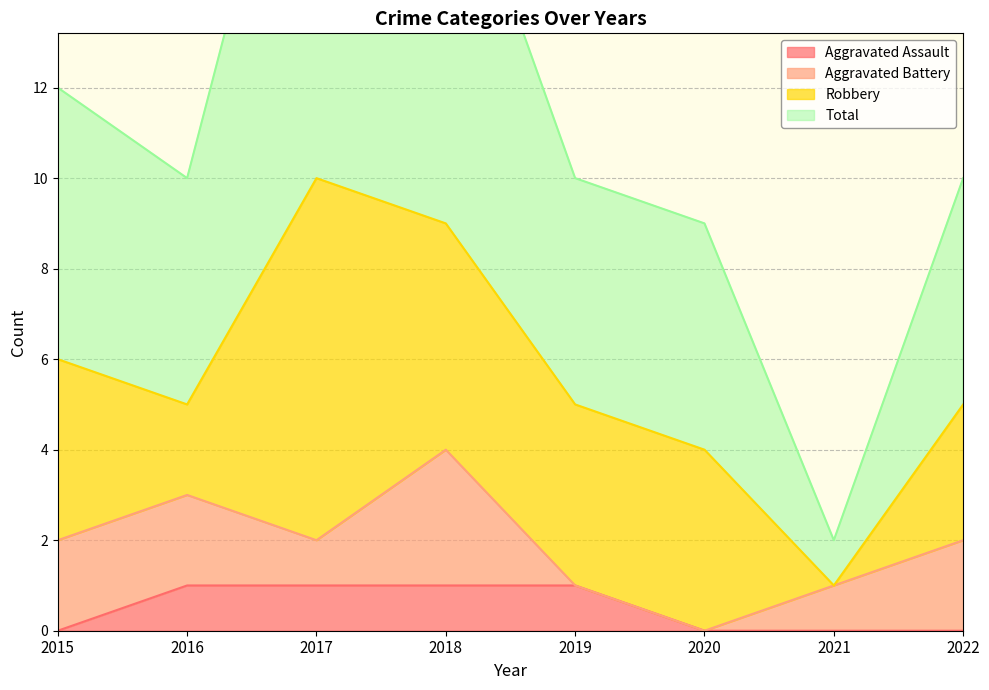

Is the value of Total at 2018 greater than the value of Aggravated Assault at 2019?

Yes